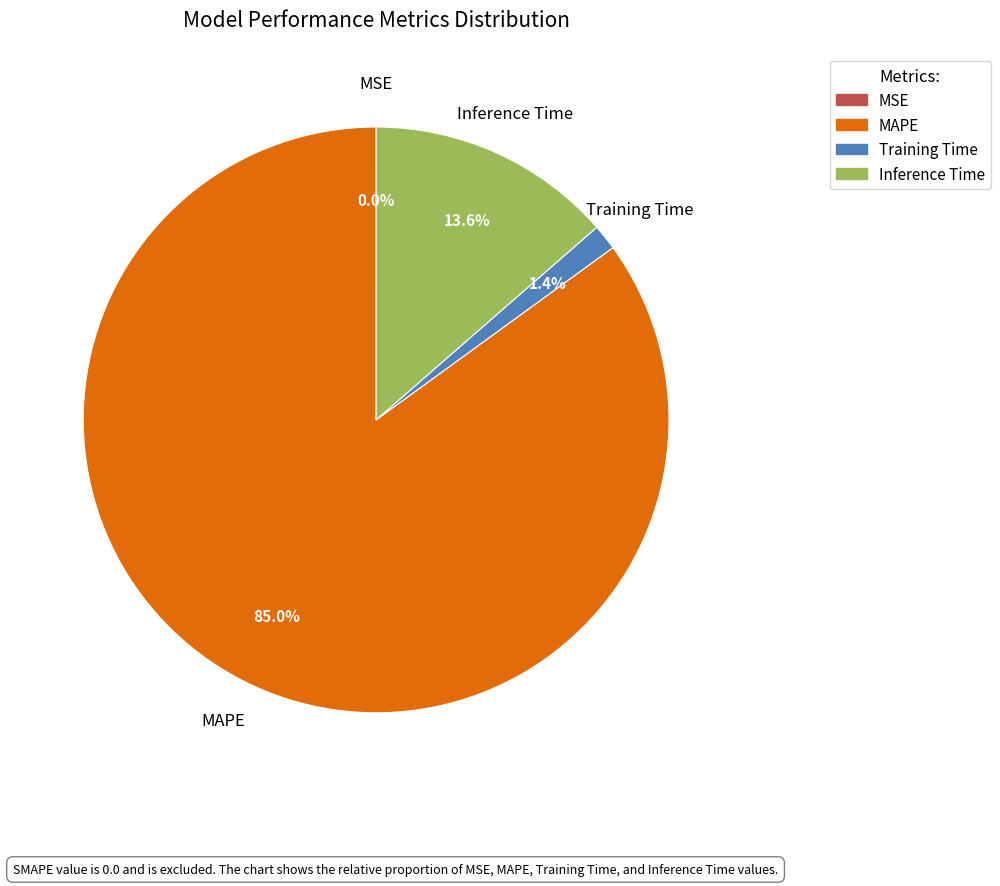

Is there any slice that represents more than half of the pie?

Yes